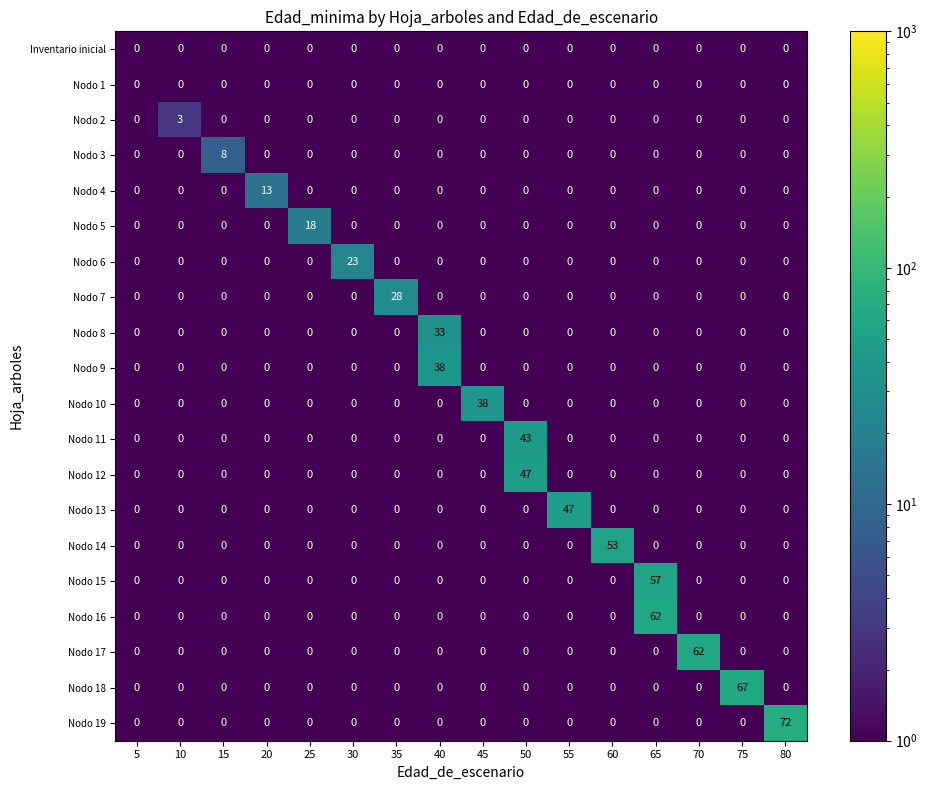

What is the spread (max minus min) of values at 45?

38